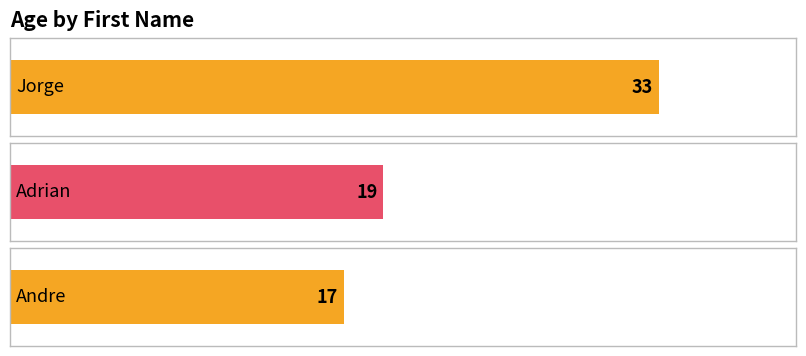

Reading left to right, transcribe all the data shown in this chart.

33	19	17